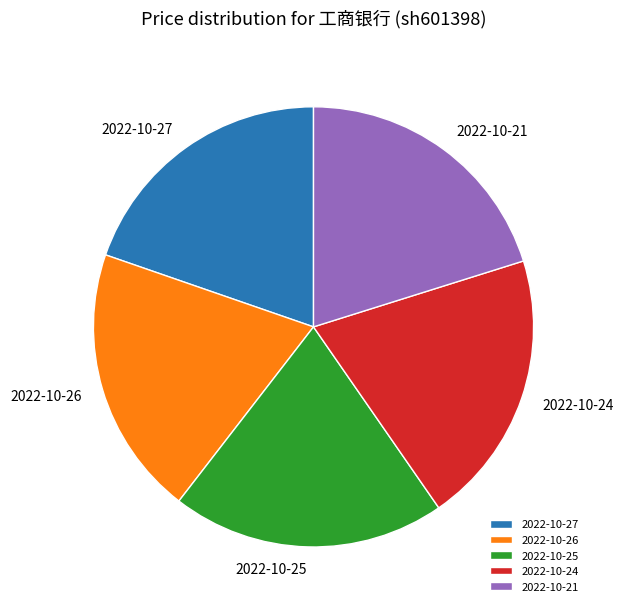

Is there a majority slice in this chart?

No